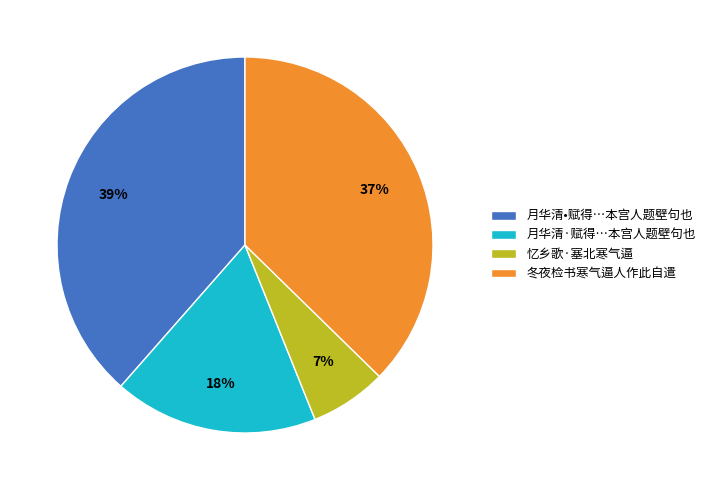

The 月华清•赋得…本宫人题壁句也 slice represents 39% of the pie. True or false?

True